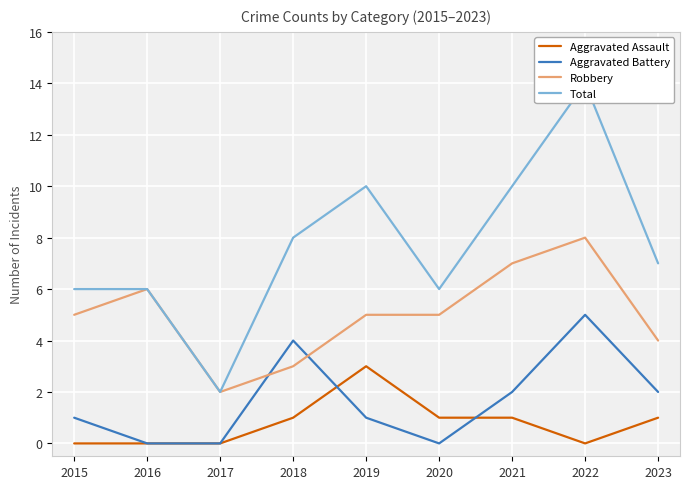

At 2023, list the series in order from smallest to largest.

Aggravated Assault, Aggravated Battery, Robbery, Total